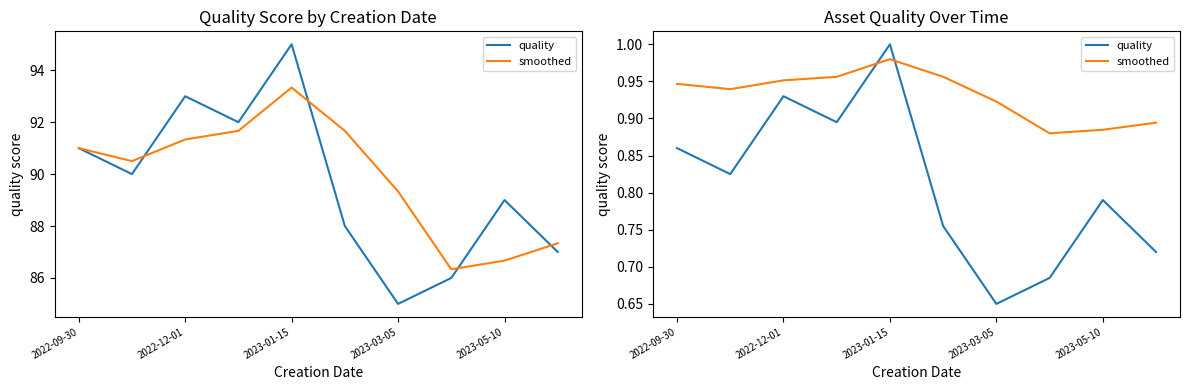

What are all the series names shown in the legend?

quality, smoothed